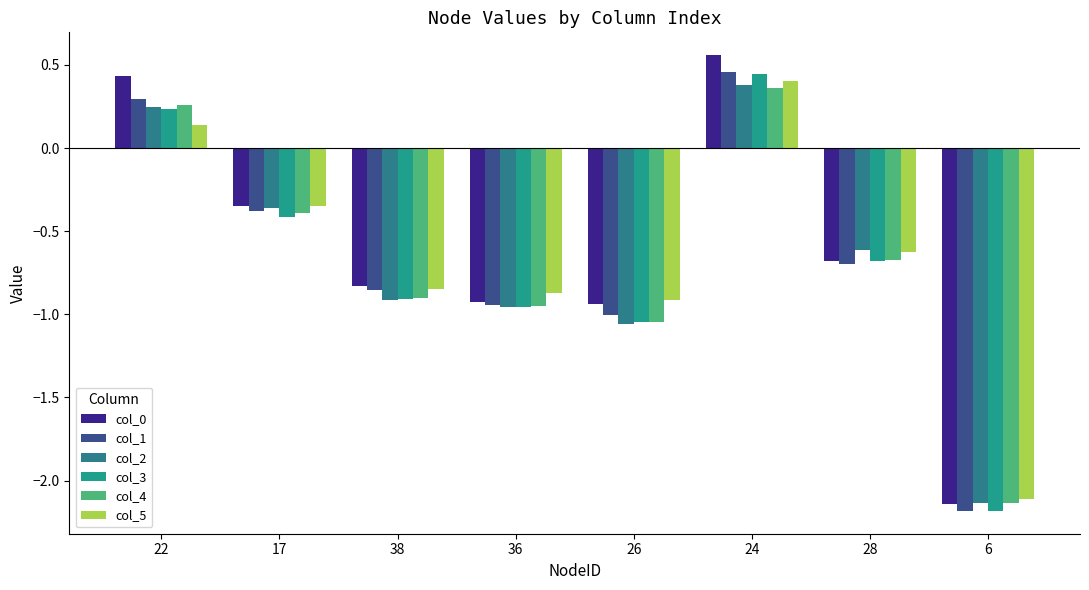

Is the value of col_1 at 22 greater than the value of col_0 at 28?

Yes